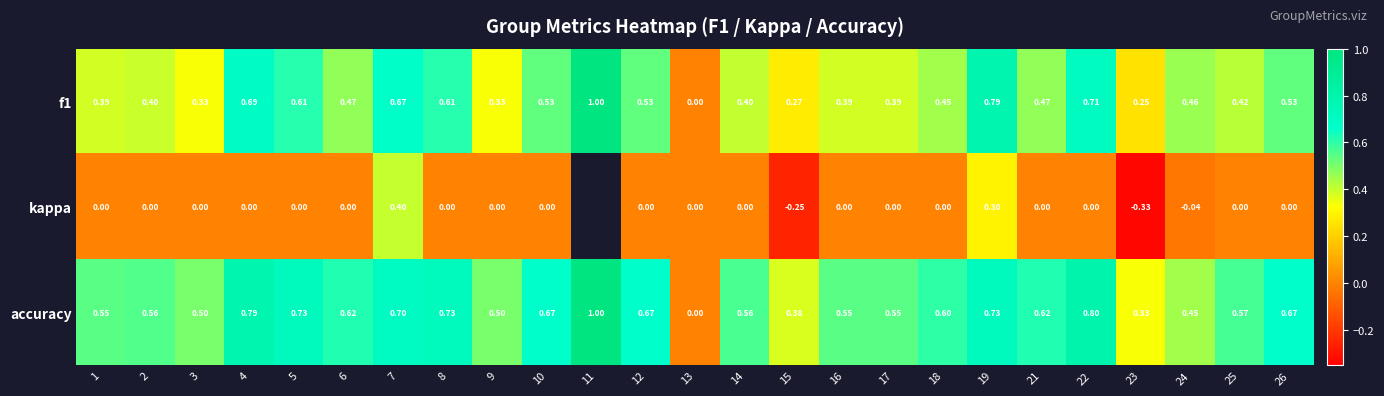

How many f1 values are between 0 and 1?

25